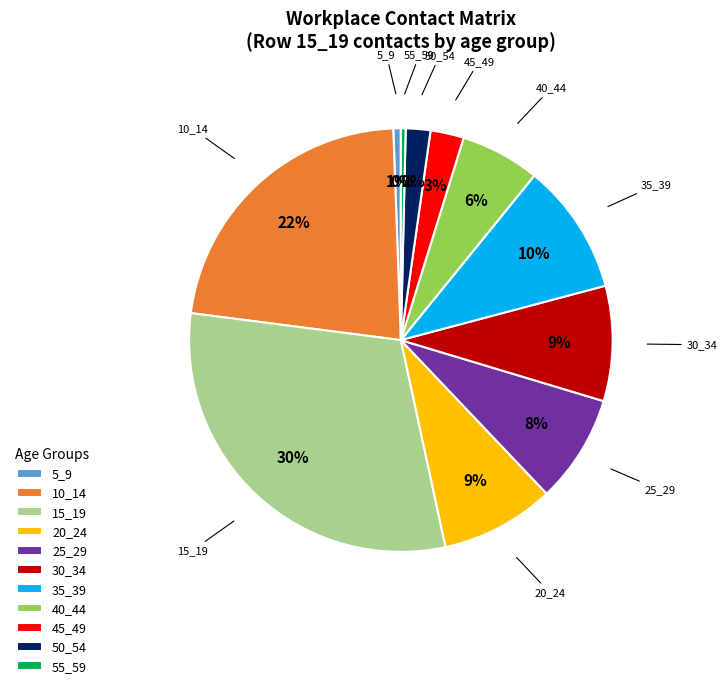

To the nearest percent, what is the difference between the largest and smallest slice percentages?

30%